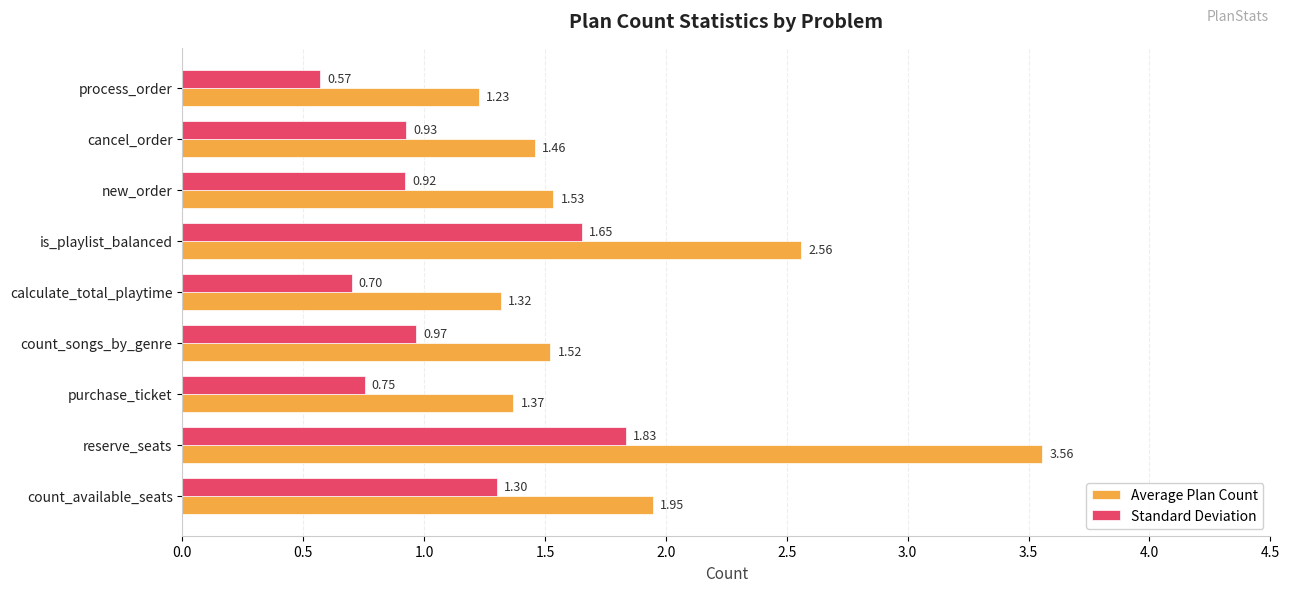

At how many categories does at least one series exceed 1?

9